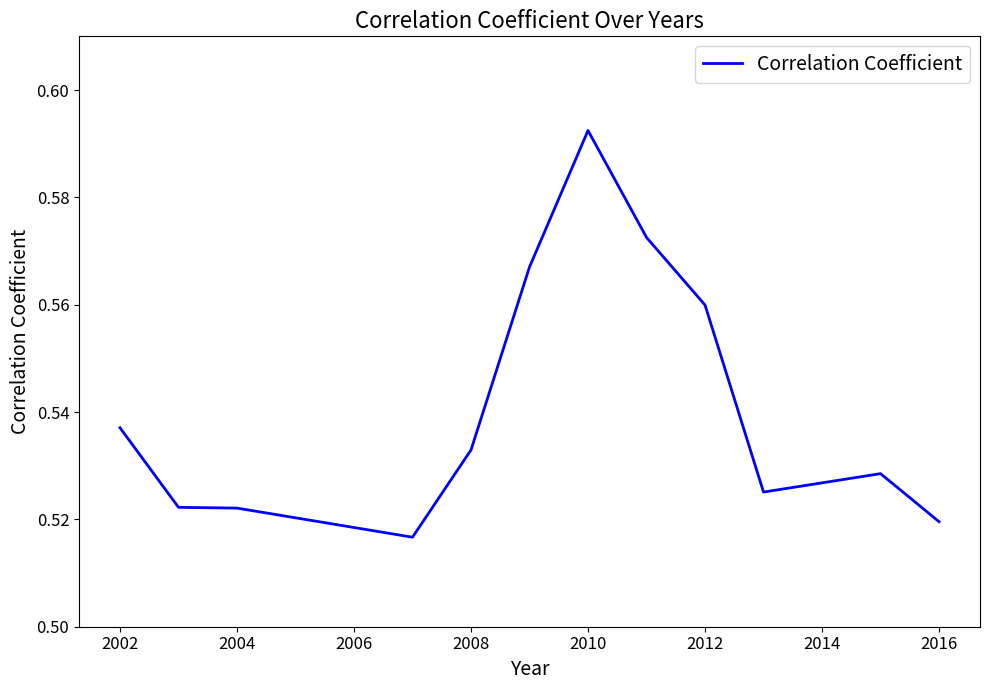

How many lines are shown in the chart?

1